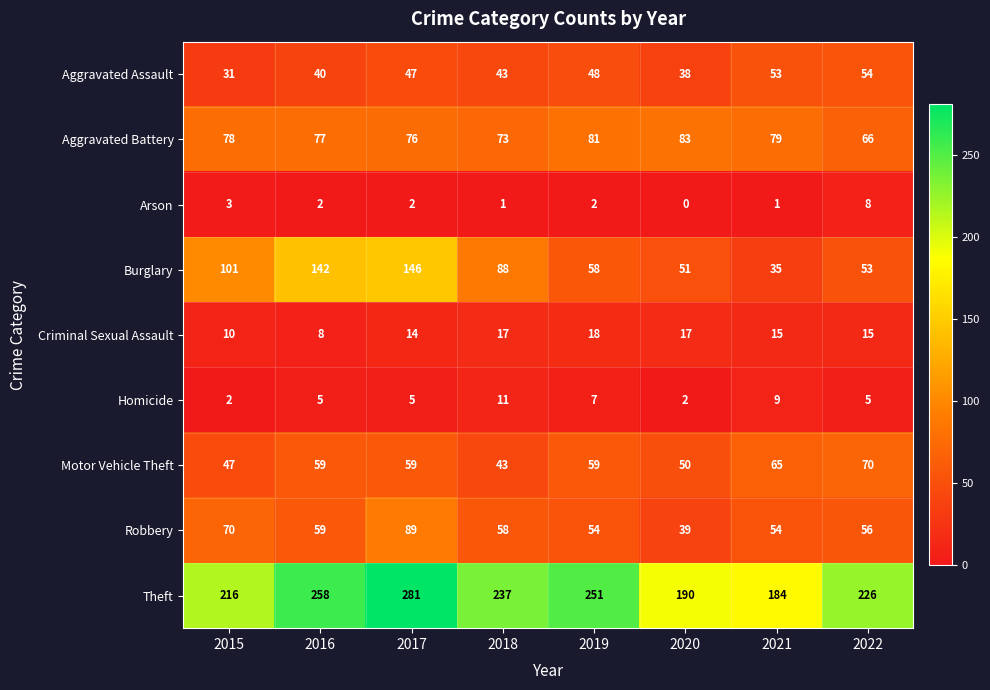

Between 2019 and 2020, which series saw the biggest shift?

Theft